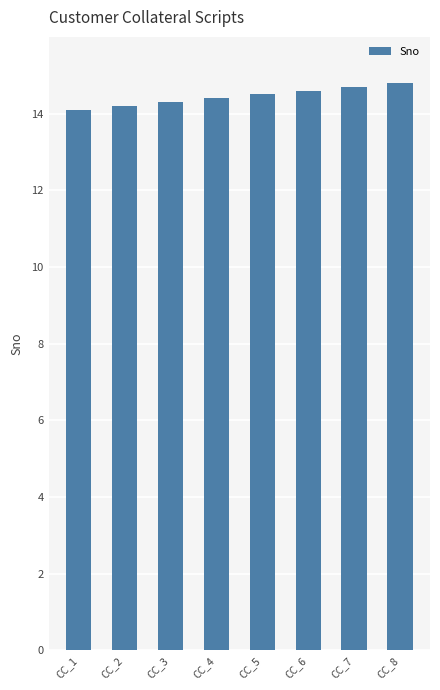

What is the minimum value shown in the chart?

14.1